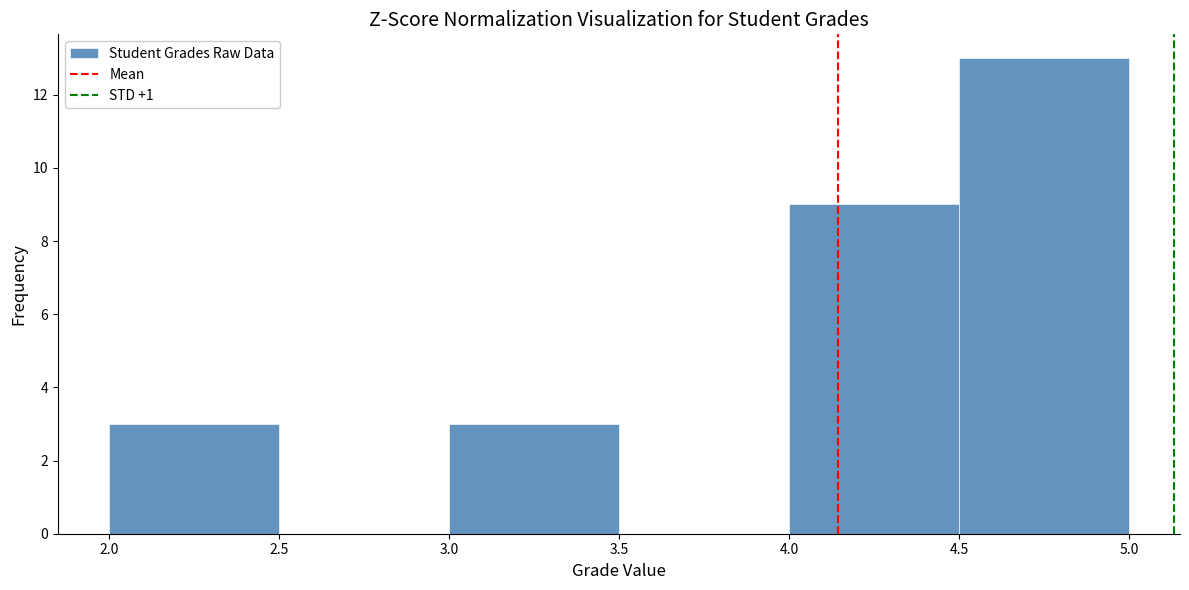

Reading left to right, transcribe this chart: for each bar, give the range it covers on the x-axis and its height. The values are not printed on the chart, so give them approximately, as read against the axis.

2.0 to 2.5: 3
2.5 to 3.0: 0
3.0 to 3.5: 3
3.5 to 4.0: 0
4.0 to 4.5: 9
4.5 to 5.0: 13